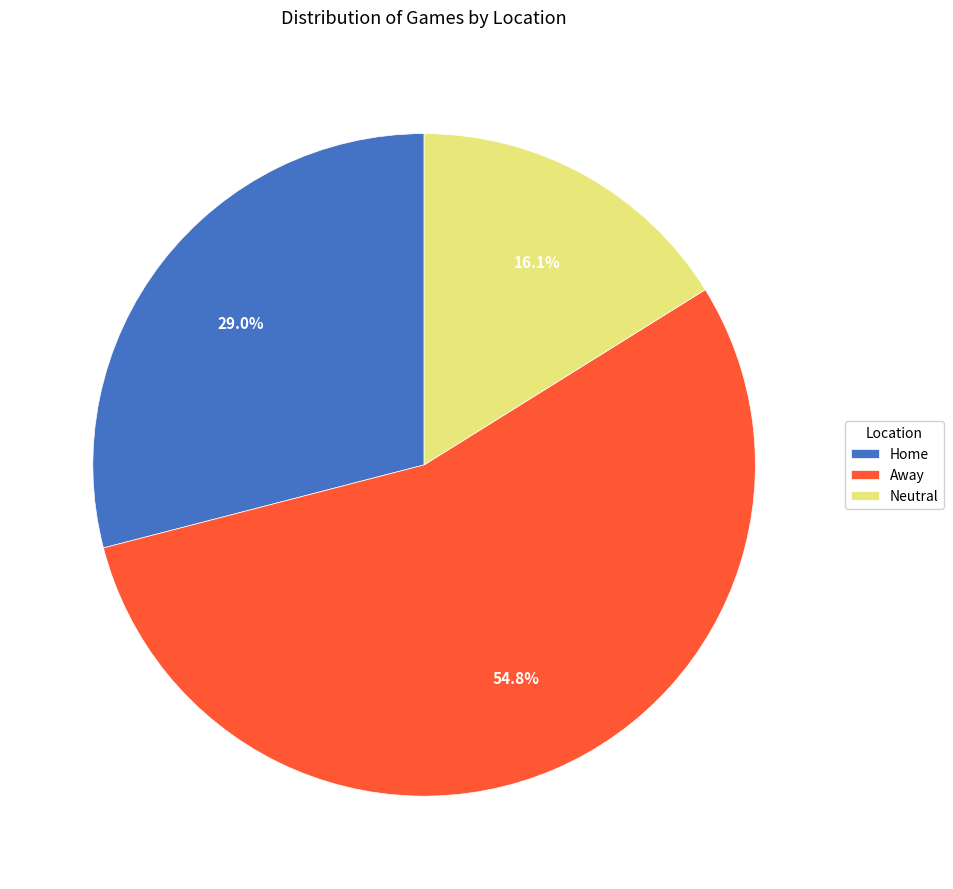

To the nearest percent, what is the difference between the Away and Neutral slice percentages?

39%